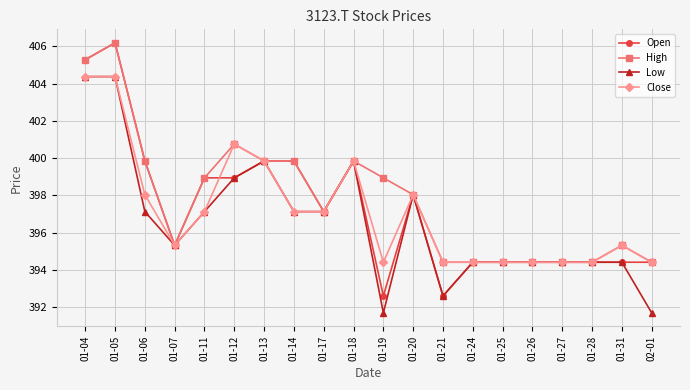

What is the difference between the maximum and minimum values in the Close series?

10.0